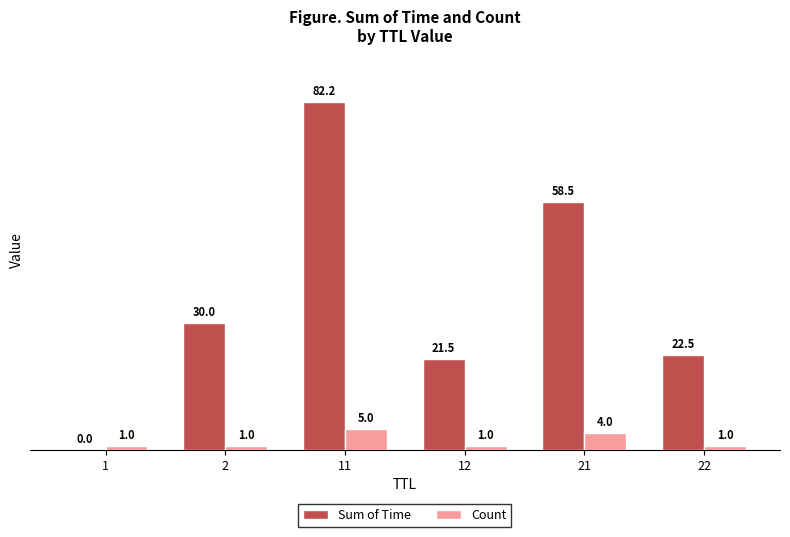

Which series changed the most between 11 and 22?

Sum of Time